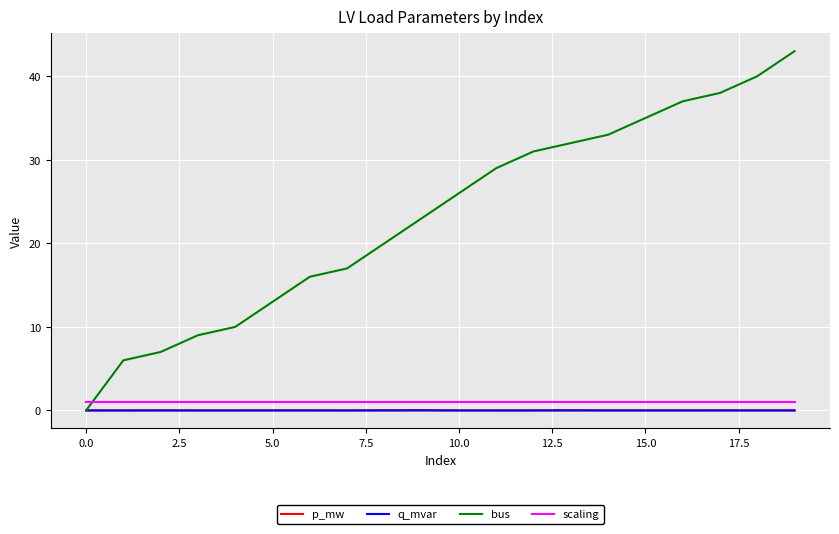

What are all the series names shown in the legend?

p_mw, q_mvar, bus, scaling